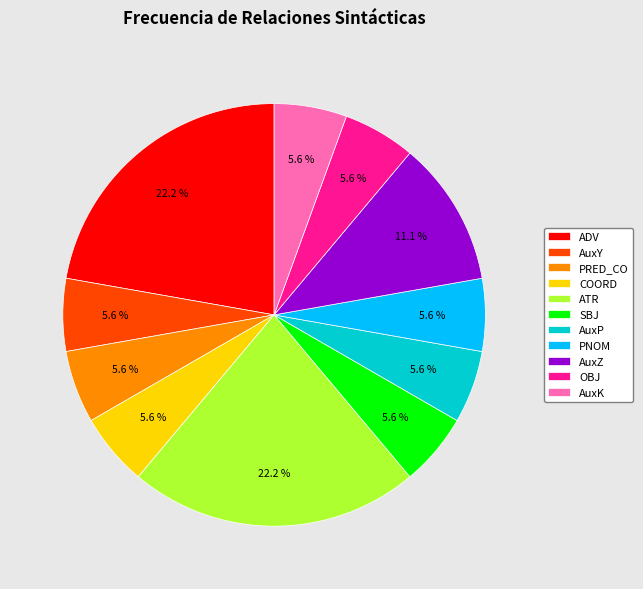

Which slice is the smallest?

AuxY